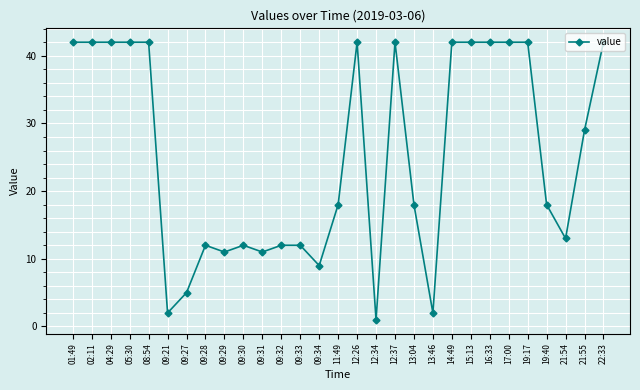

Which label corresponds to the smallest value in the chart?

12:34